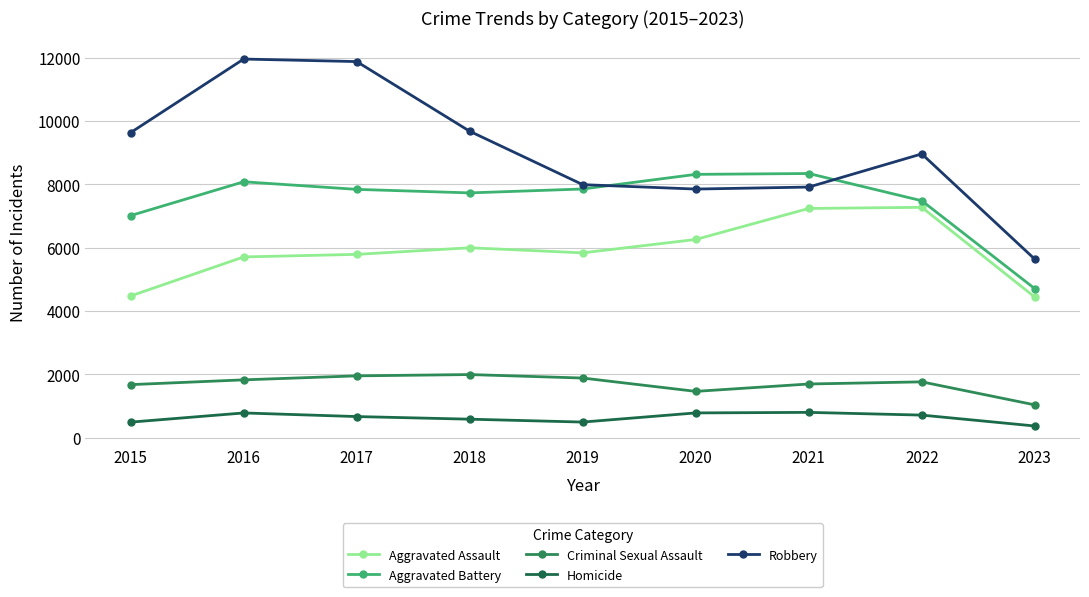

What is the minimum value shown in the chart?

374